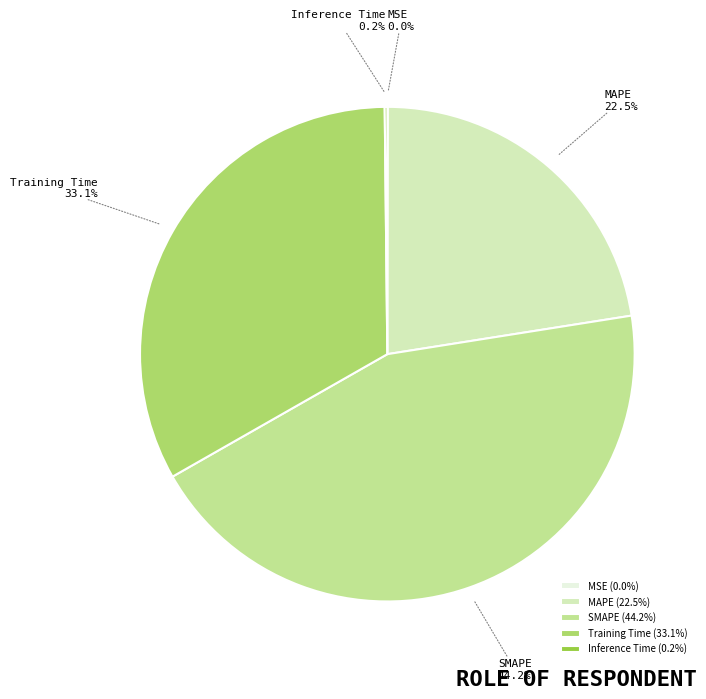

Which category has the biggest portion of the pie?

SMAPE